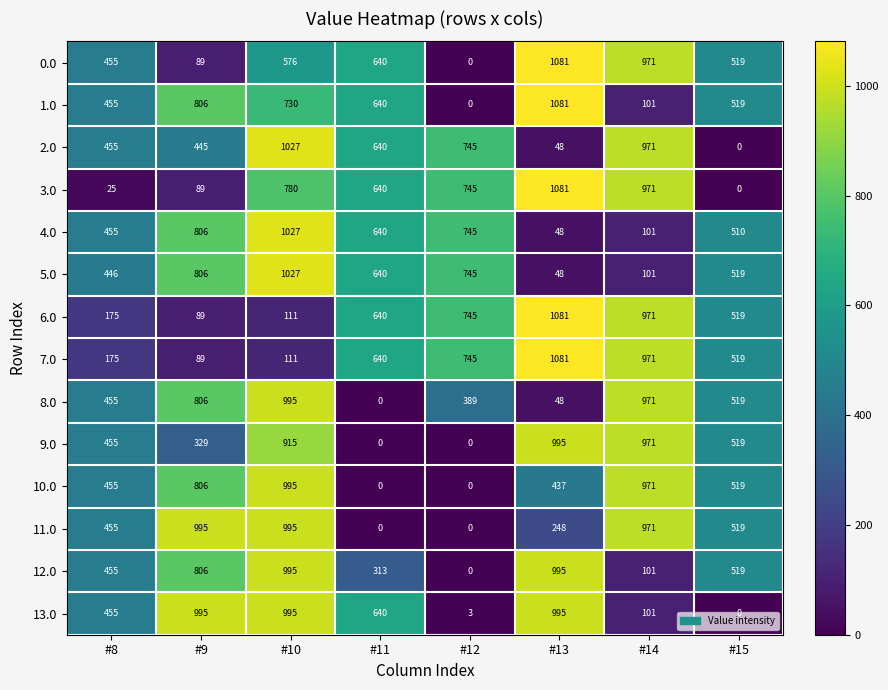

At which category is the sum across all series the highest?

#10